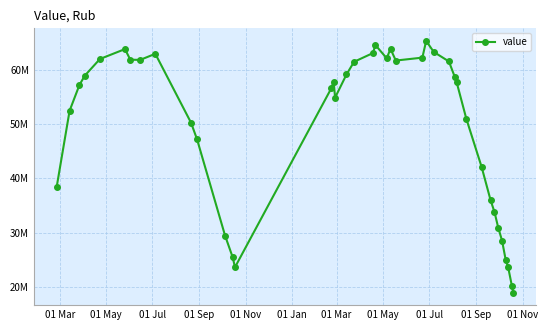

Does the chart have visible grid lines?

Yes